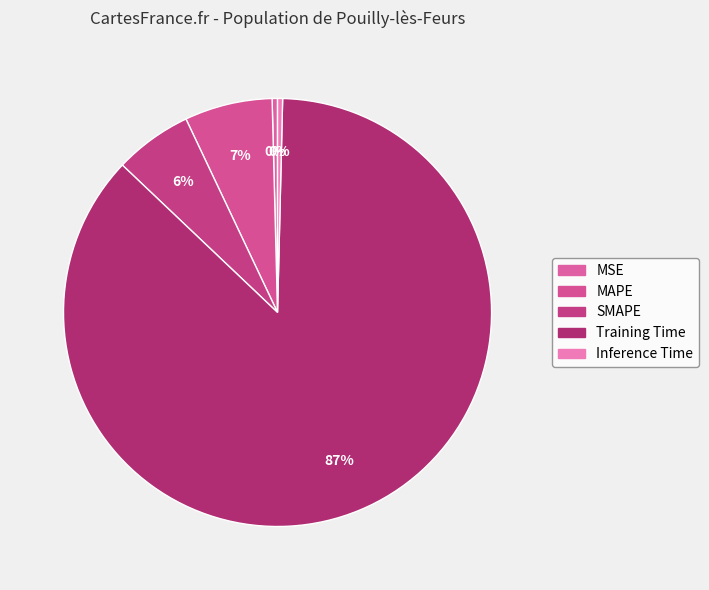

True or false: MAPE accounts for 7% of the total.

True